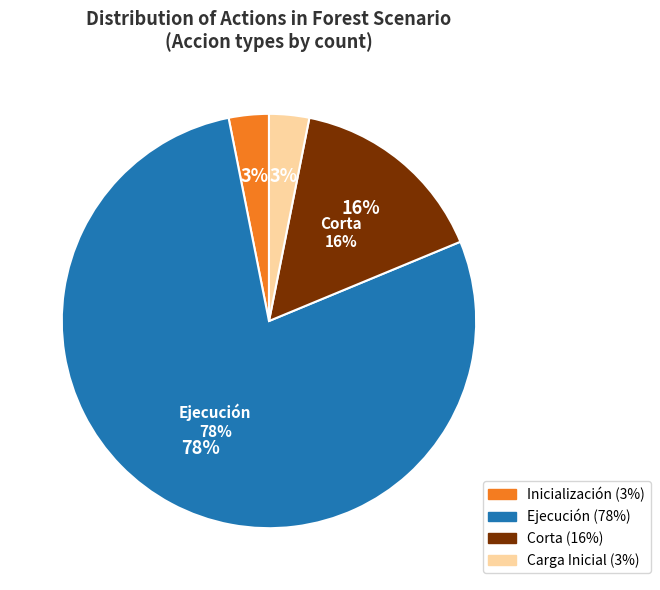

What is the change in value from Inicialización to Corta?

+4